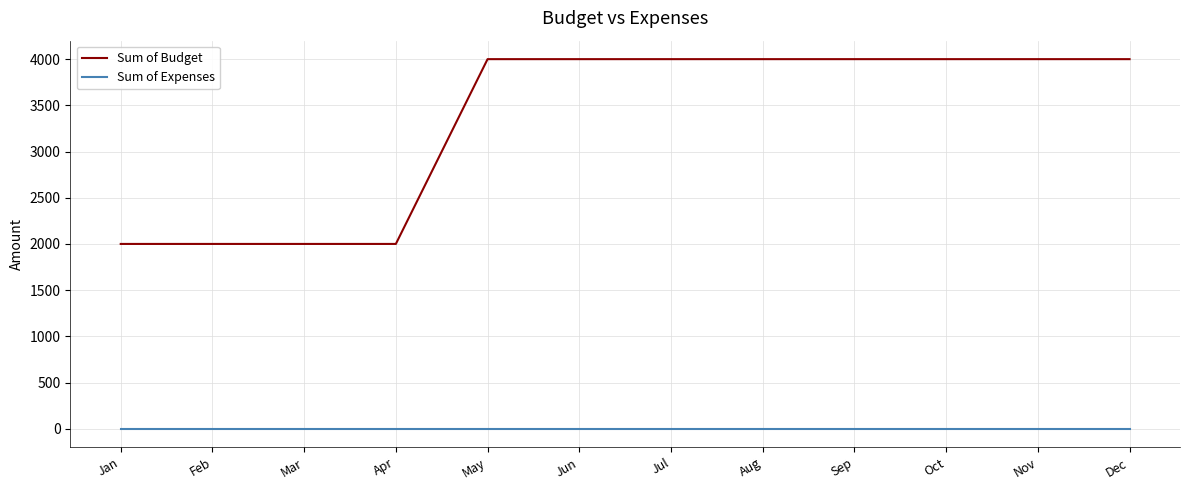

List the series in order of their peak value, lowest first.

Sum of Expenses, Sum of Budget